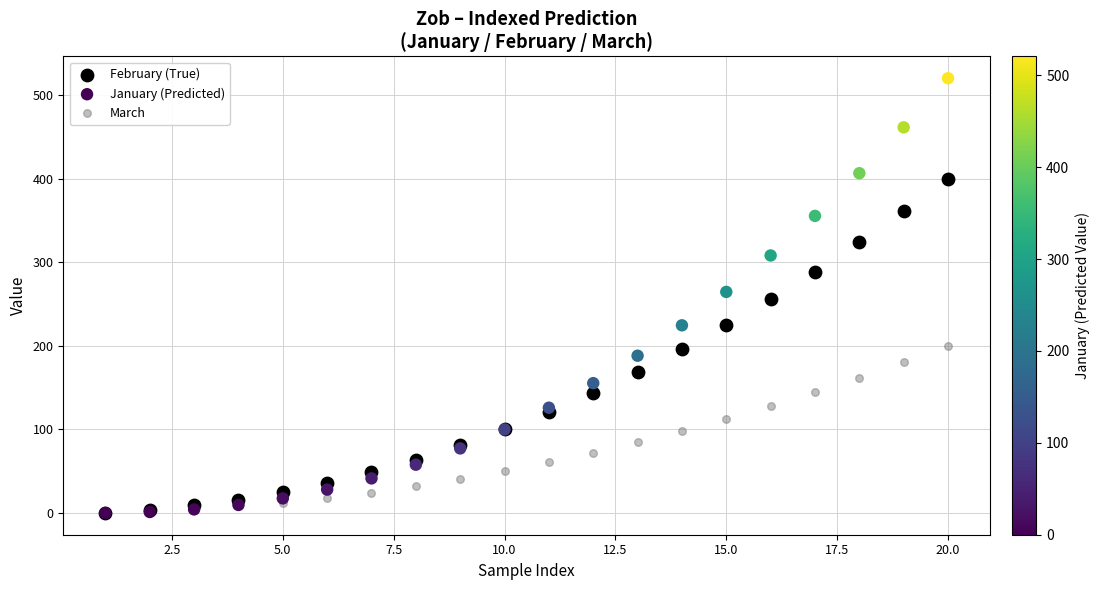

Which series has the widest spread of Y values?

January (Predicted)